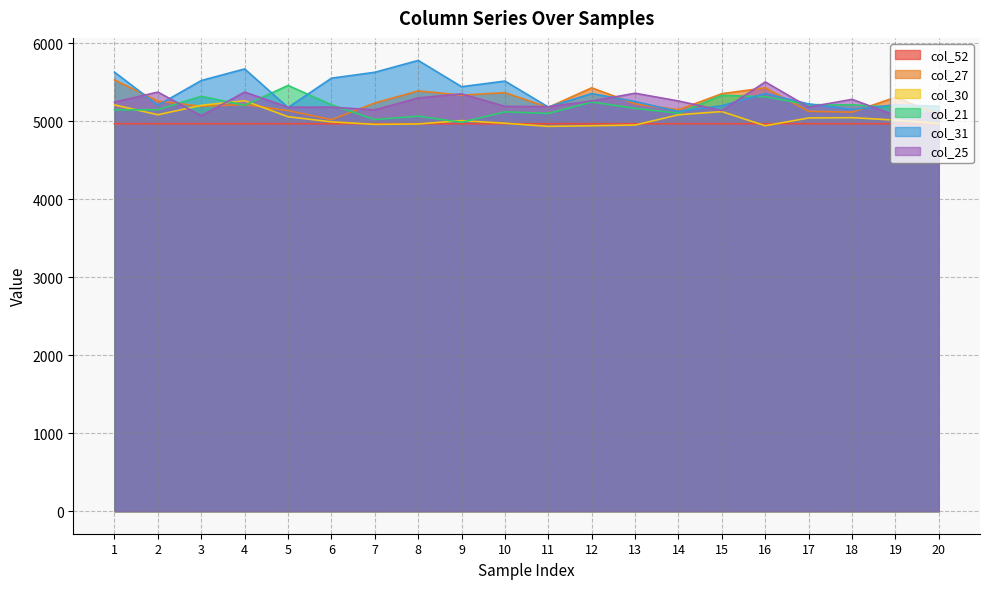

What is the spread (max minus min) of values at 10?

546.9